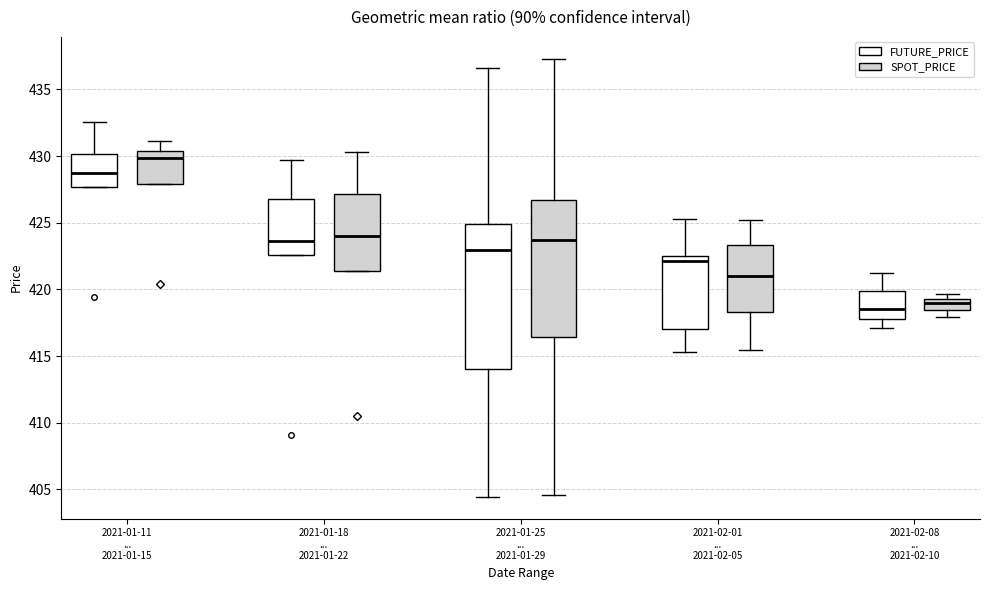

Comparing the boxes themselves (not the whiskers), which one is the tallest?

2021-01-25 ... 2021-01-29 (FUTURE_PRICE)